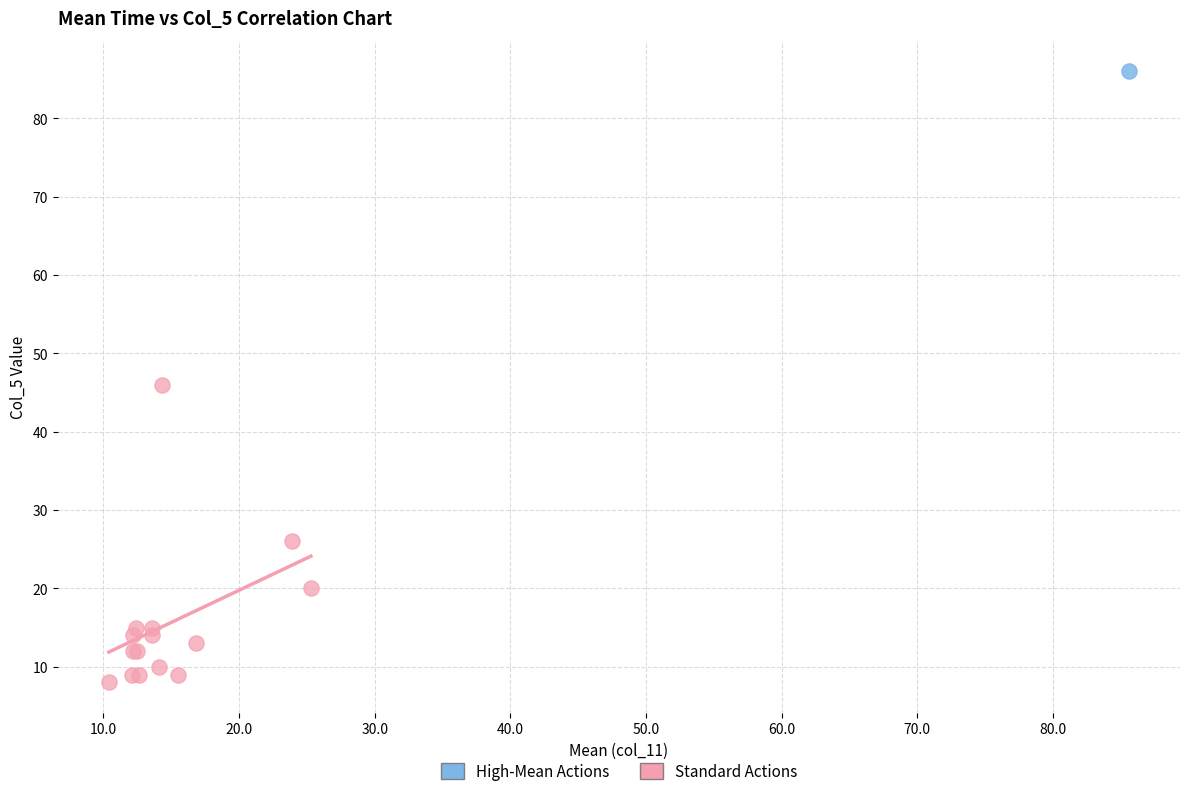

What are all the series names shown in the legend?

High-Mean Actions, Standard Actions